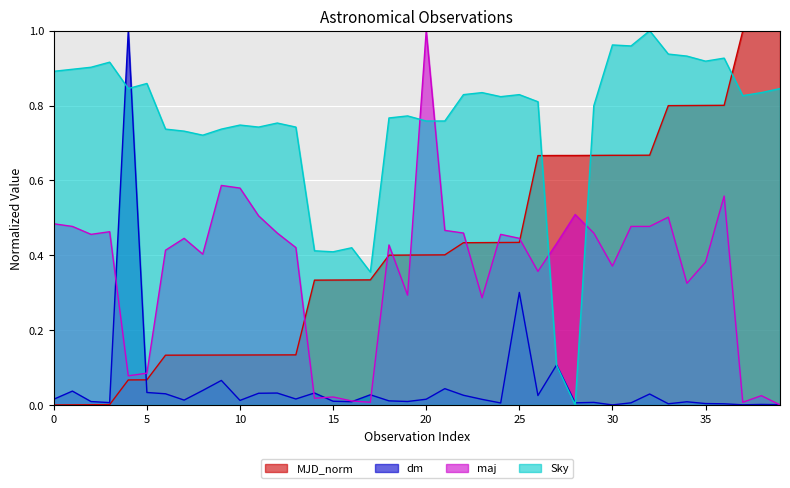

How many lines are shown in the chart?

4